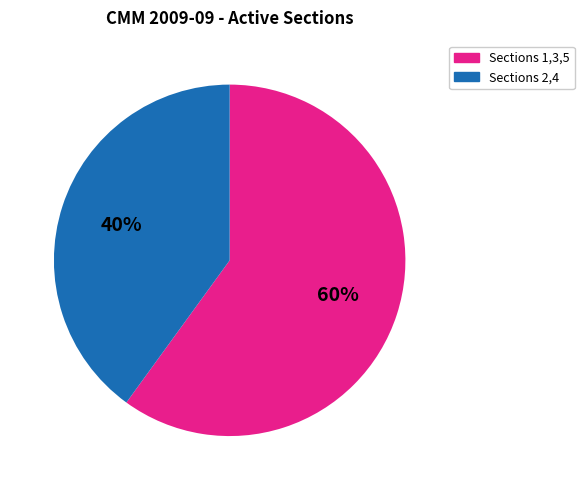

How many segments does this pie chart have?

2